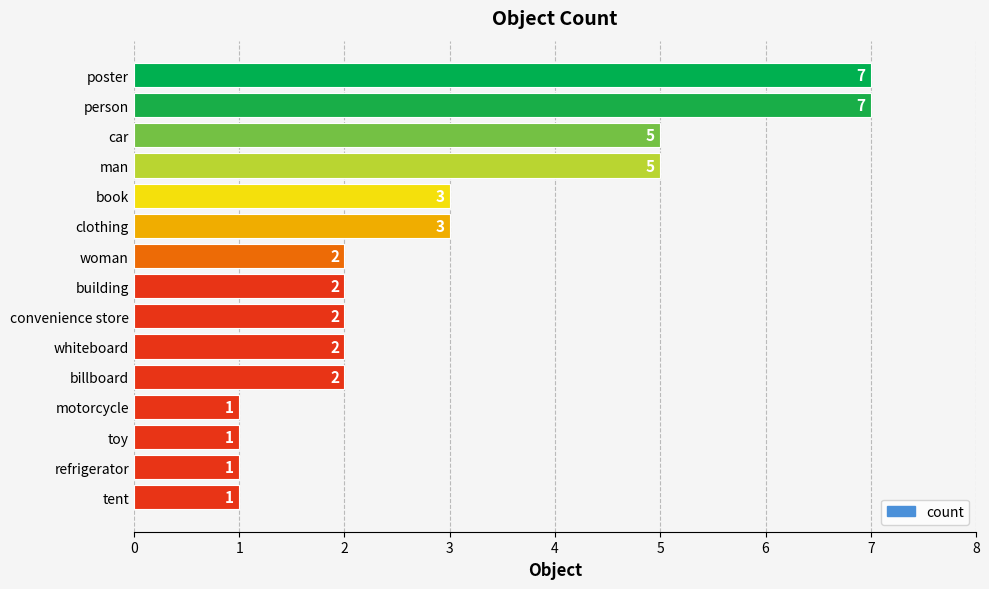

Is it true that the value at man is 3?

False